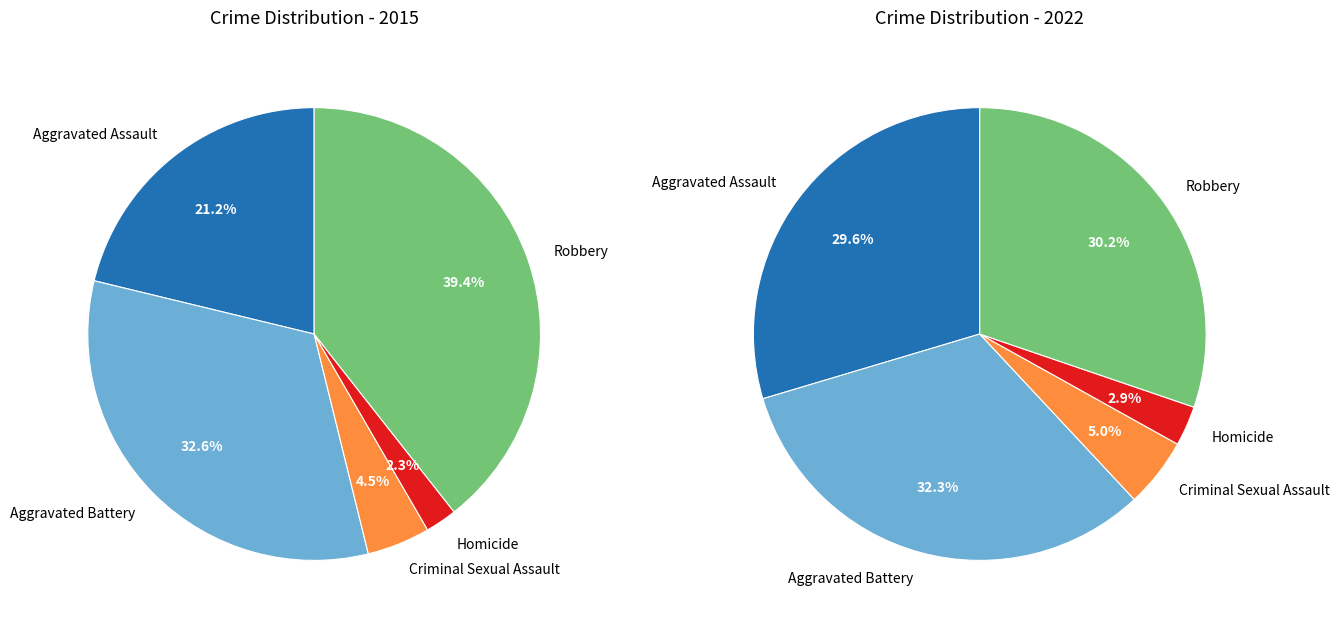

To the nearest percent, what is the difference between the Robbery and Aggravated Assault slice percentages?

1%